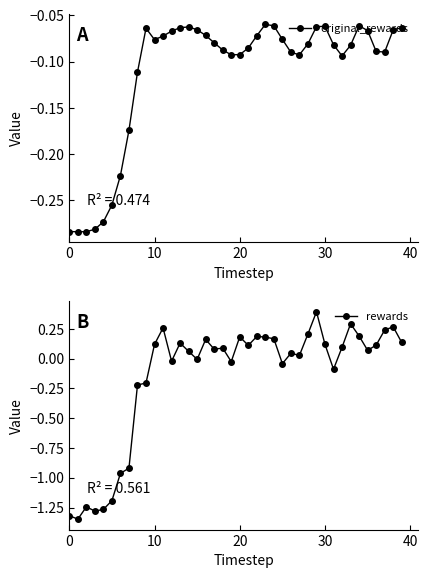

At which category is the sum across all series the highest?

29